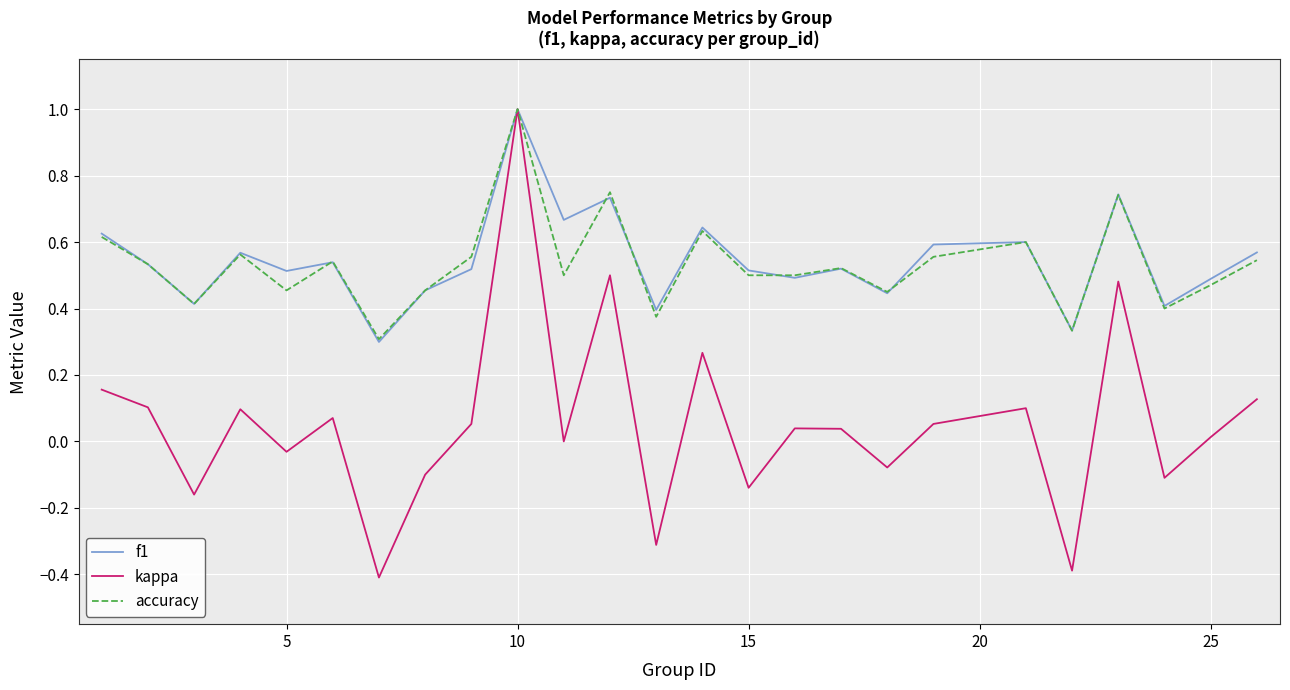

What are all the series names shown in the legend?

f1, kappa, accuracy